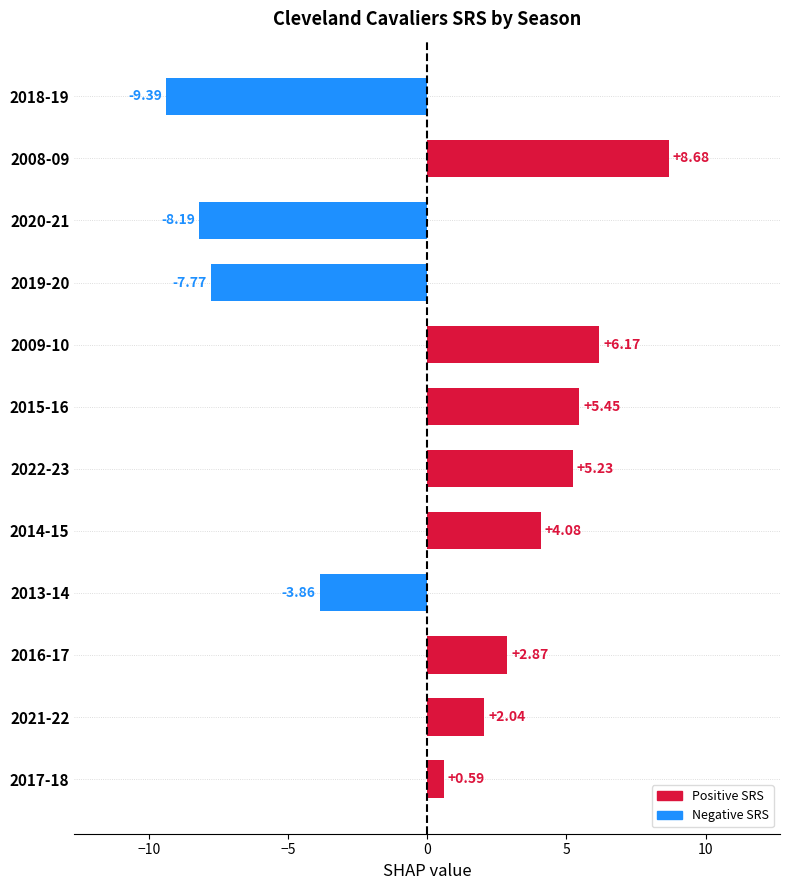

What is the change in value from 2008-09 to 2018-19?

-18.1